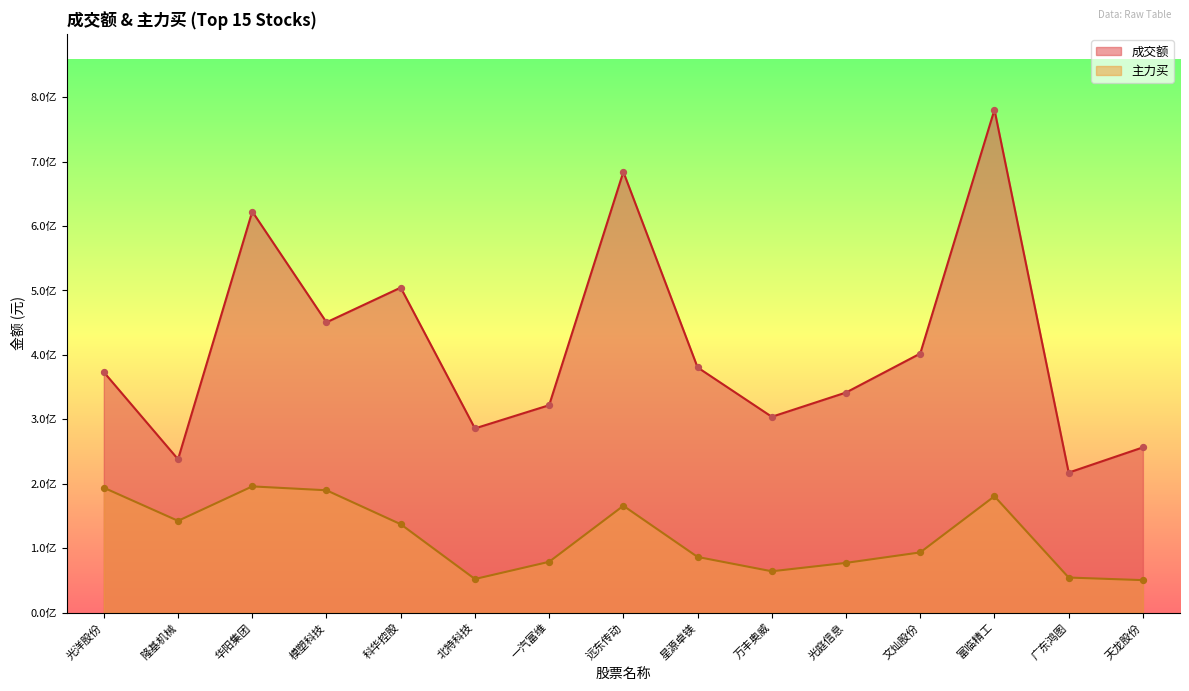

What are all the series names shown in the legend?

成交额, 主力买